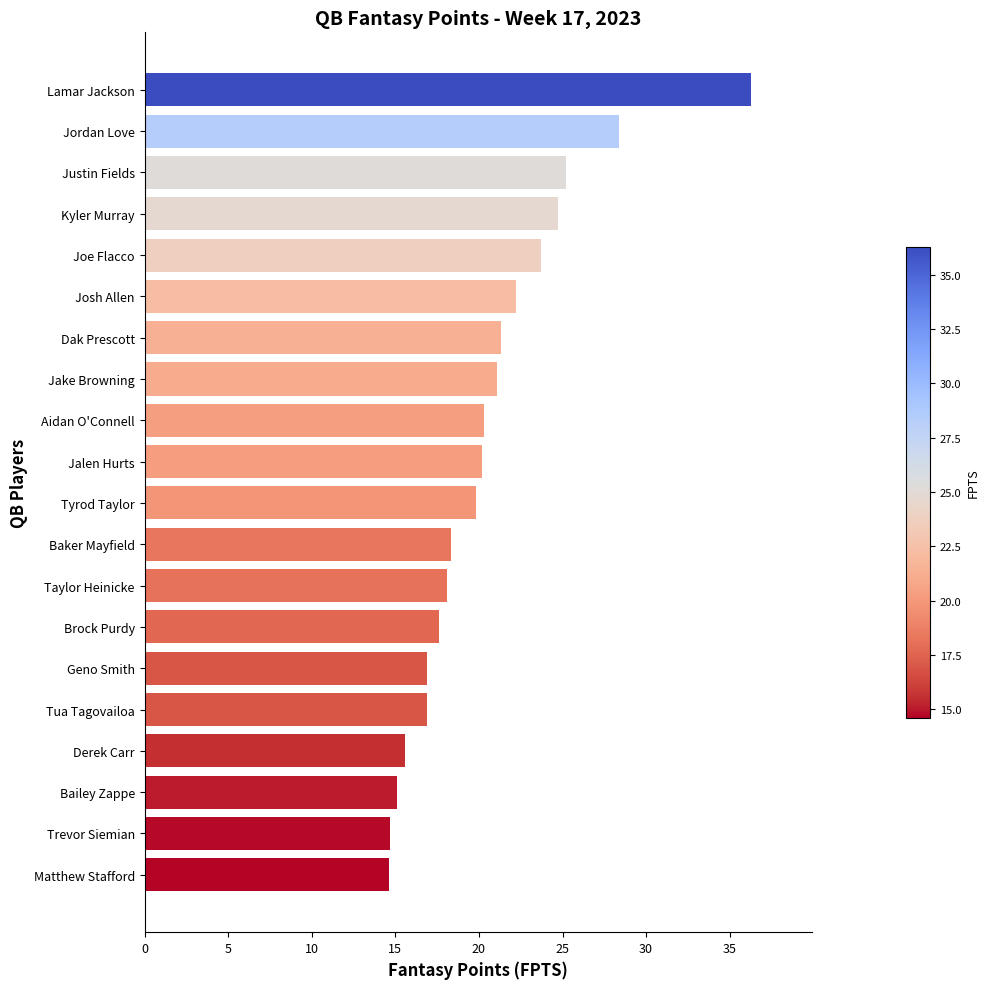

At which category does the chart reach its peak across all series?

Lamar Jackson